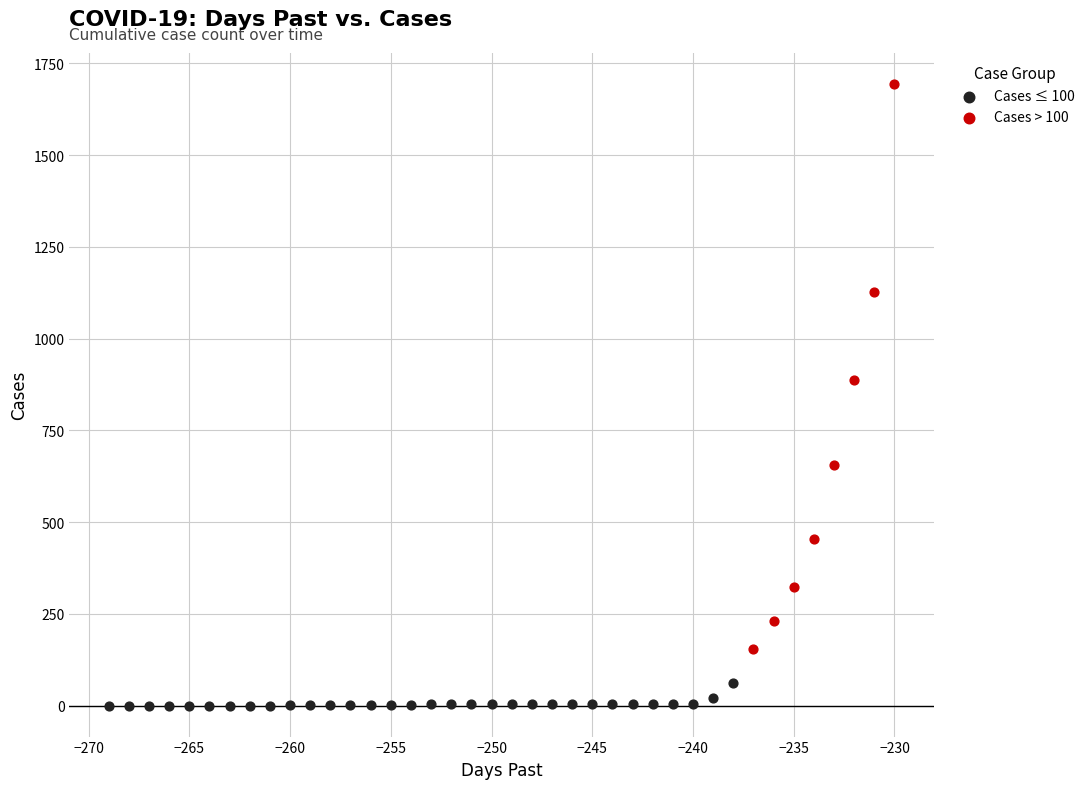

What are all the series names shown in the legend?

Cases ≤ 100, Cases > 100